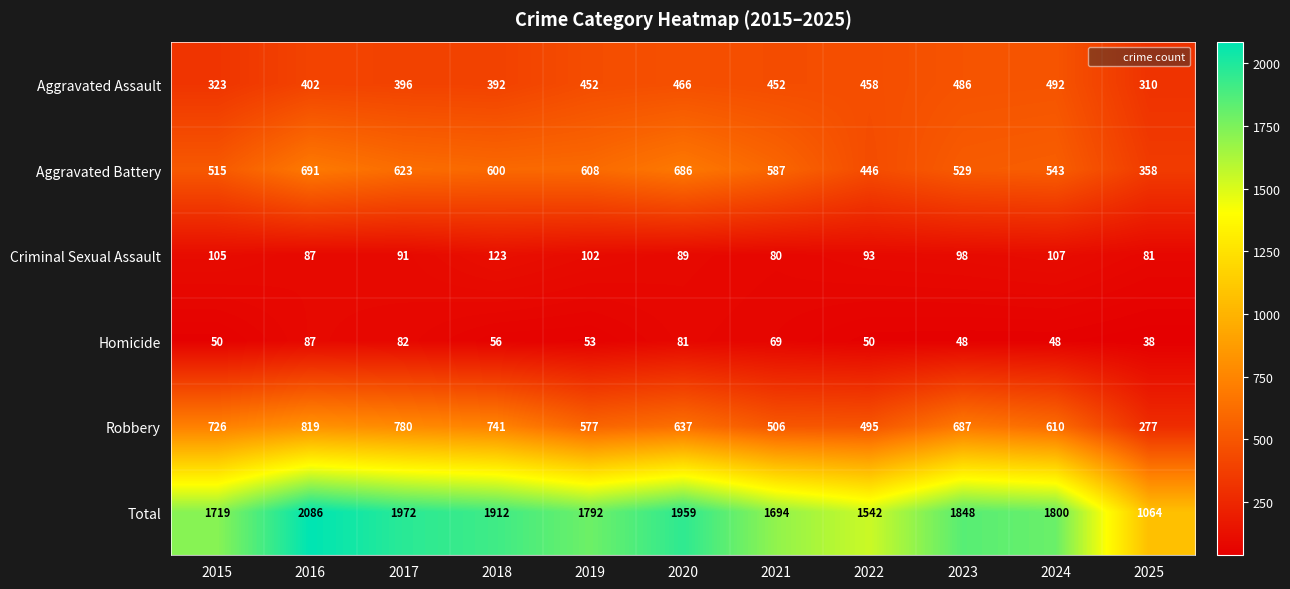

What is the sum of all Robbery values?

6855